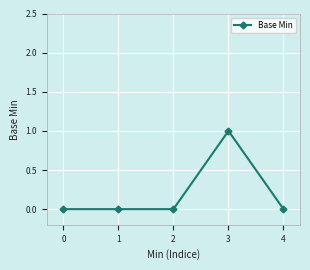

What is the sum of the values at 3 and 2?

1